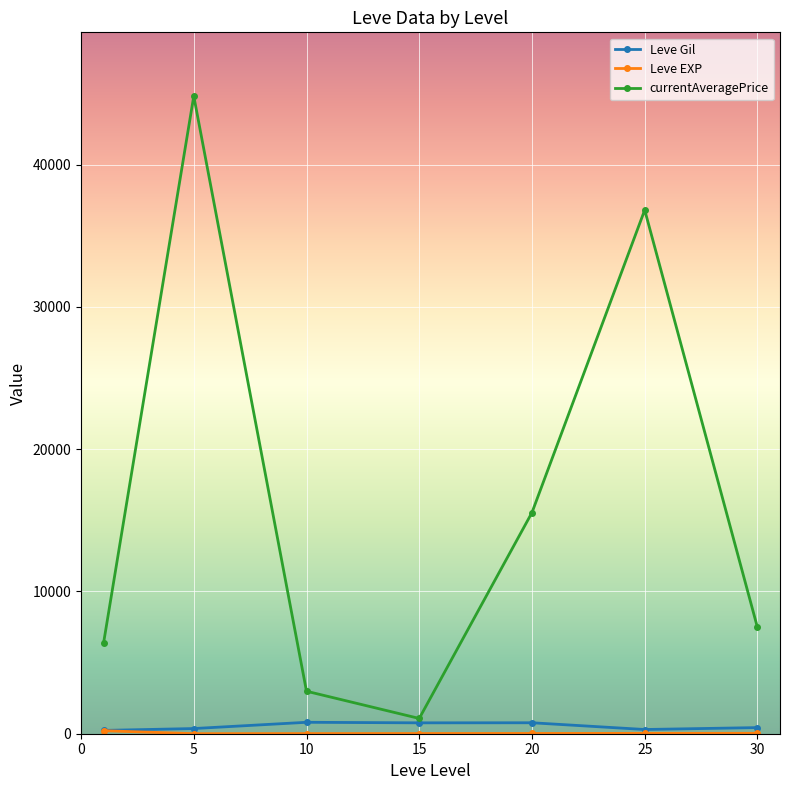

Which series has the largest range (max minus min)?

currentAveragePrice